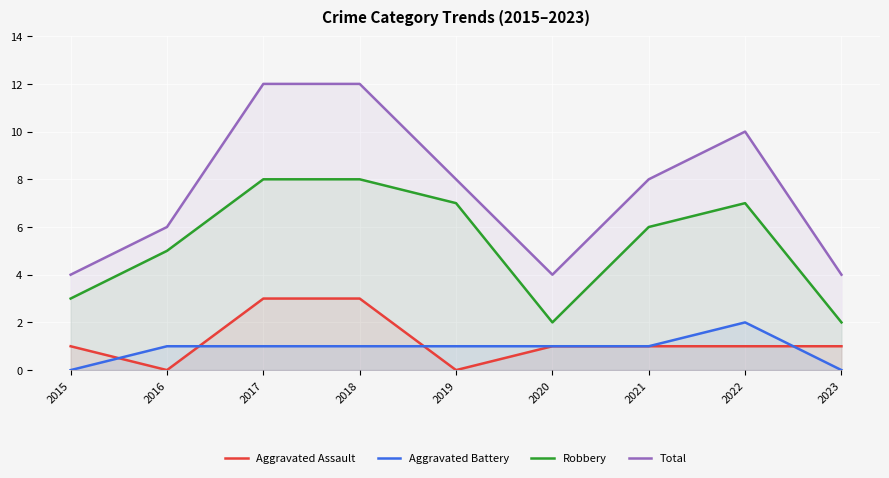

At which label does Aggravated Assault first exceed 1?

2017